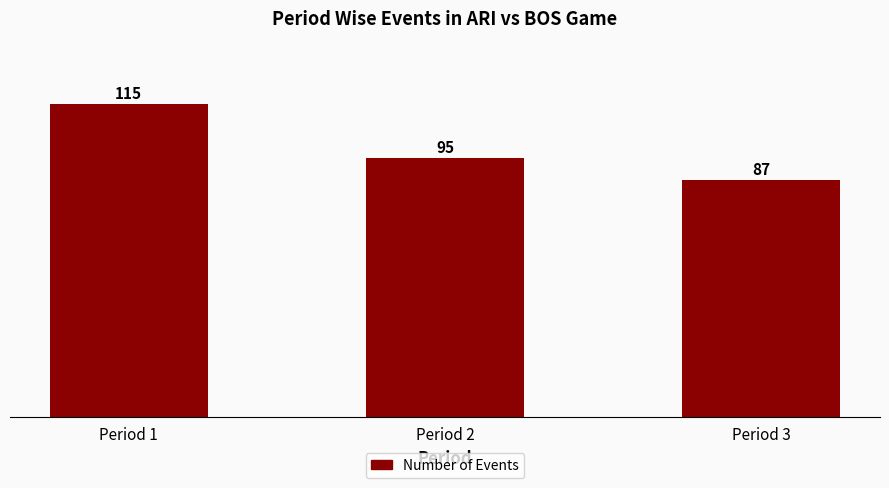

True or false: the data shows 143 at Period 2.

False